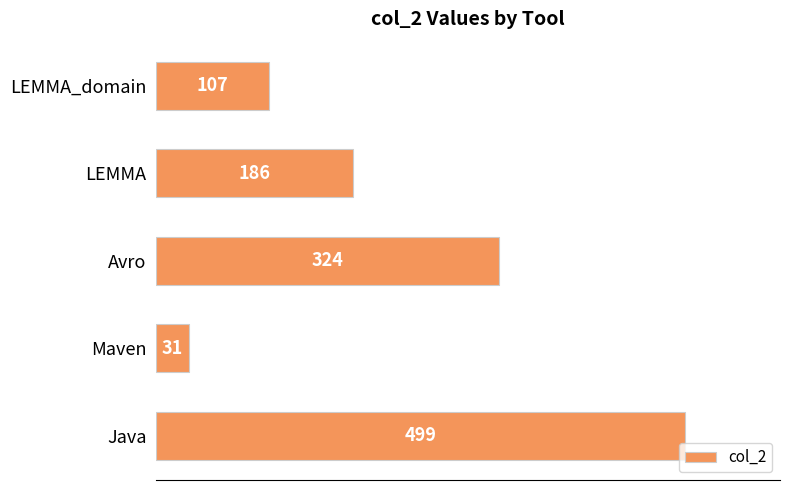

Which has a higher value, Java or Avro?

Java